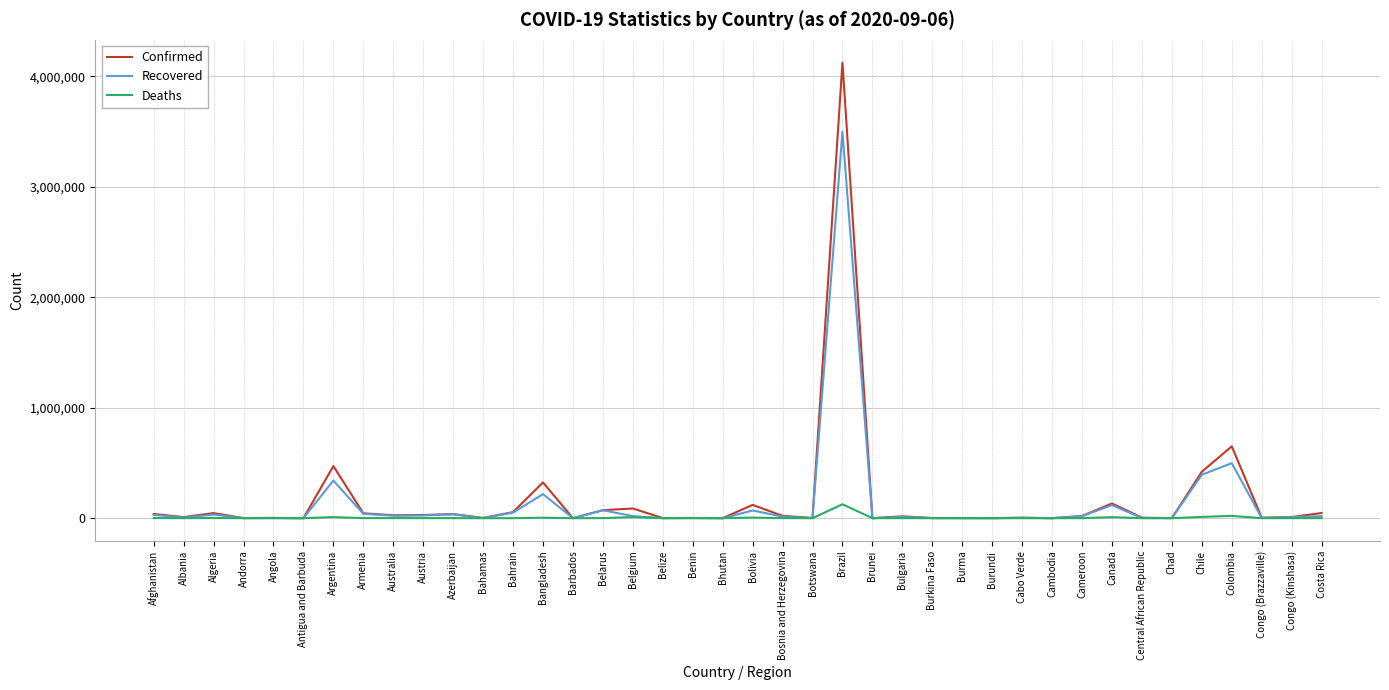

What is the maximum value for Deaths?

126203